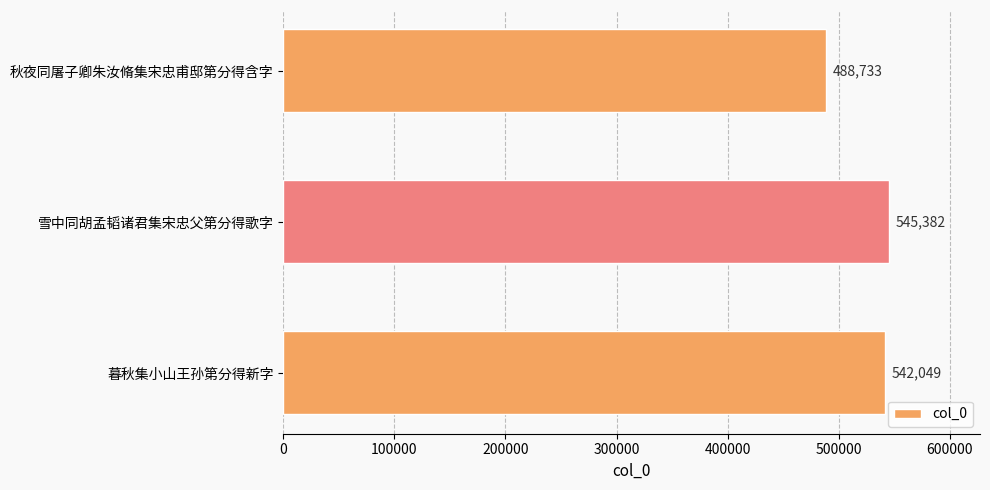

Are the bars grouped side by side (vs. stacked)?

No